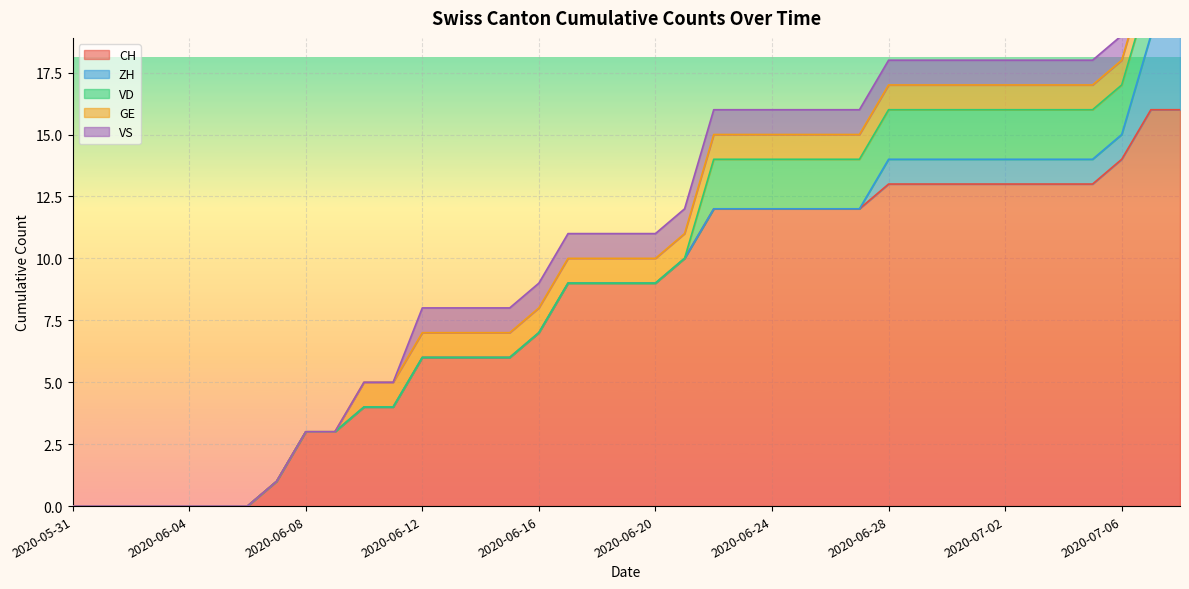

The ZH series shows -2 at 2020-06-10. True or false?

False